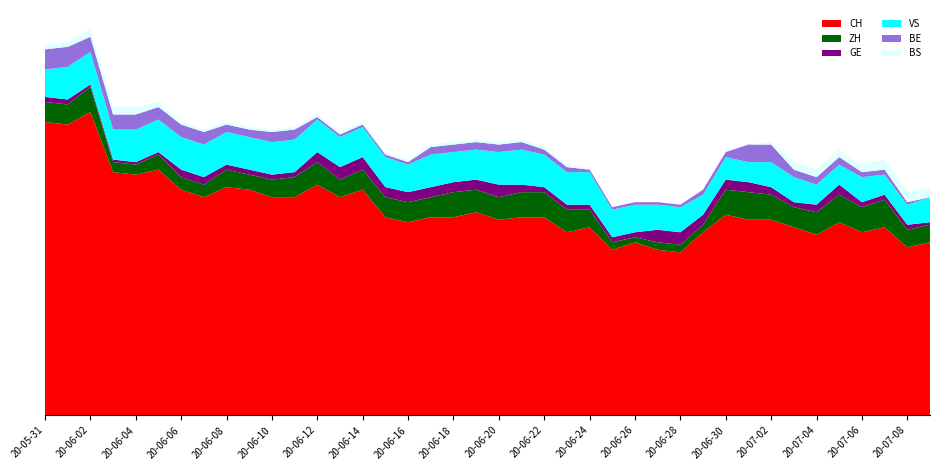

Reading right to left, transcribe all the data shown in this chart.

CH: 2020-07-09=69	2020-07-08=67	2020-07-07=75	2020-07-06=73	2020-07-05=77	2020-07-04=72	2020-07-03=75	2020-07-02=78	2020-07-01=78	2020-06-30=80	2020-06-29=73	2020-06-28=65	2020-06-27=66	2020-06-26=69	2020-06-25=66	2020-06-24=75	2020-06-23=73	2020-06-22=79	2020-06-21=79	2020-06-20=78	2020-06-19=81	2020-06-18=79	2020-06-17=79	2020-06-16=77	2020-06-15=79	2020-06-14=90	2020-06-13=87	2020-06-12=92	2020-06-11=87	2020-06-10=87	2020-06-09=90	2020-06-08=91	2020-06-07=87	2020-06-06=90	2020-06-05=98	2020-06-04=96	2020-06-03=97	2020-06-02=121	2020-06-01=116	2020-05-31=117
ZH: 2020-07-09=7	2020-07-08=7	2020-07-07=11	2020-07-06=10	2020-07-05=11	2020-07-04=9	2020-07-03=8	2020-07-02=10	2020-07-01=11	2020-06-30=10	2020-06-29=3	2020-06-28=3	2020-06-27=3	2020-06-26=2	2020-06-25=3	2020-06-24=7	2020-06-23=9	2020-06-22=10	2020-06-21=10	2020-06-20=9	2020-06-19=9	2020-06-18=10	2020-06-17=8	2020-06-16=8	2020-06-15=8	2020-06-14=8	2020-06-13=7	2020-06-12=9	2020-06-11=8	2020-06-10=7	2020-06-09=6	2020-06-08=7	2020-06-07=5	2020-06-06=5	2020-06-05=6	2020-06-04=4	2020-06-03=4	2020-06-02=10	2020-06-01=8	2020-05-31=8
GE: 2020-07-09=1	2020-07-08=2	2020-07-07=2	2020-07-06=2	2020-07-05=4	2020-07-04=3	2020-07-03=2	2020-07-02=3	2020-07-01=4	2020-06-30=4	2020-06-29=4	2020-06-28=5	2020-06-27=5	2020-06-26=2	2020-06-25=2	2020-06-24=2	2020-06-23=2	2020-06-22=2	2020-06-21=3	2020-06-20=5	2020-06-19=4	2020-06-18=4	2020-06-17=4	2020-06-16=4	2020-06-15=4	2020-06-14=5	2020-06-13=5	2020-06-12=4	2020-06-11=2	2020-06-10=2	2020-06-09=2	2020-06-08=2	2020-06-07=3	2020-06-06=3	2020-06-05=1	2020-06-04=1	2020-06-03=1	2020-06-02=1	2020-06-01=2	2020-05-31=2
VS: 2020-07-09=10	2020-07-08=8	2020-07-07=8	2020-07-06=10	2020-07-05=8	2020-07-04=8	2020-07-03=10	2020-07-02=10	2020-07-01=8	2020-06-30=9	2020-06-29=8	2020-06-28=10	2020-06-27=10	2020-06-26=11	2020-06-25=11	2020-06-24=13	2020-06-23=13	2020-06-22=13	2020-06-21=14	2020-06-20=13	2020-06-19=12	2020-06-18=12	2020-06-17=13	2020-06-16=11	2020-06-15=12	2020-06-14=12	2020-06-13=12	2020-06-12=13	2020-06-11=13	2020-06-10=13	2020-06-09=13	2020-06-08=13	2020-06-07=13	2020-06-06=13	2020-06-05=13	2020-06-04=13	2020-06-03=12	2020-06-02=13	2020-06-01=13	2020-05-31=11
BE: 2020-07-09=0	2020-07-08=1	2020-07-07=2	2020-07-06=2	2020-07-05=3	2020-07-04=3	2020-07-03=3	2020-07-02=7	2020-07-01=7	2020-06-30=2	2020-06-29=2	2020-06-28=1	2020-06-27=1	2020-06-26=1	2020-06-25=1	2020-06-24=1	2020-06-23=2	2020-06-22=2	2020-06-21=3	2020-06-20=3	2020-06-19=3	2020-06-18=3	2020-06-17=3	2020-06-16=1	2020-06-15=1	2020-06-14=1	2020-06-13=1	2020-06-12=1	2020-06-11=4	2020-06-10=4	2020-06-09=3	2020-06-08=3	2020-06-07=5	2020-06-06=5	2020-06-05=5	2020-06-04=6	2020-06-03=6	2020-06-02=6	2020-06-01=8	2020-05-31=8
BS: 2020-07-09=4	2020-07-08=4	2020-07-07=4	2020-07-06=3	2020-07-05=3	2020-07-04=3	2020-07-03=3	2020-07-02=1	2020-07-01=0	2020-06-30=0	2020-06-29=0	2020-06-28=0	2020-06-27=0	2020-06-26=0	2020-06-25=0	2020-06-24=0	2020-06-23=1	2020-06-22=1	2020-06-21=1	2020-06-20=1	2020-06-19=1	2020-06-18=1	2020-06-17=1	2020-06-16=1	2020-06-15=1	2020-06-14=1	2020-06-13=1	2020-06-12=1	2020-06-11=1	2020-06-10=1	2020-06-09=1	2020-06-08=1	2020-06-07=1	2020-06-06=1	2020-06-05=2	2020-06-04=3	2020-06-03=3	2020-06-02=3	2020-06-01=2	2020-05-31=2